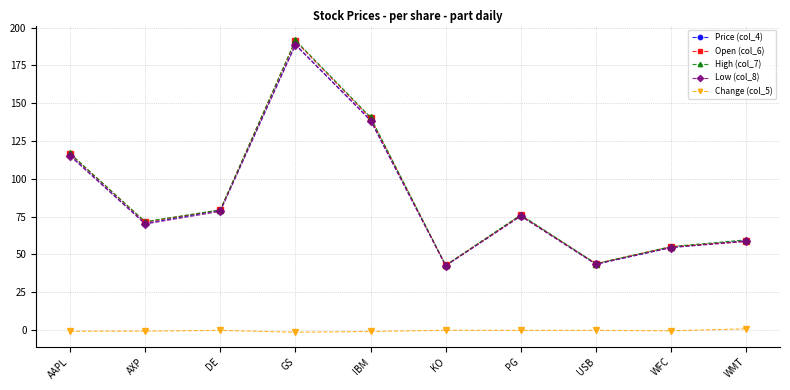

Does the chart display data point markers on the line(s)?

Yes